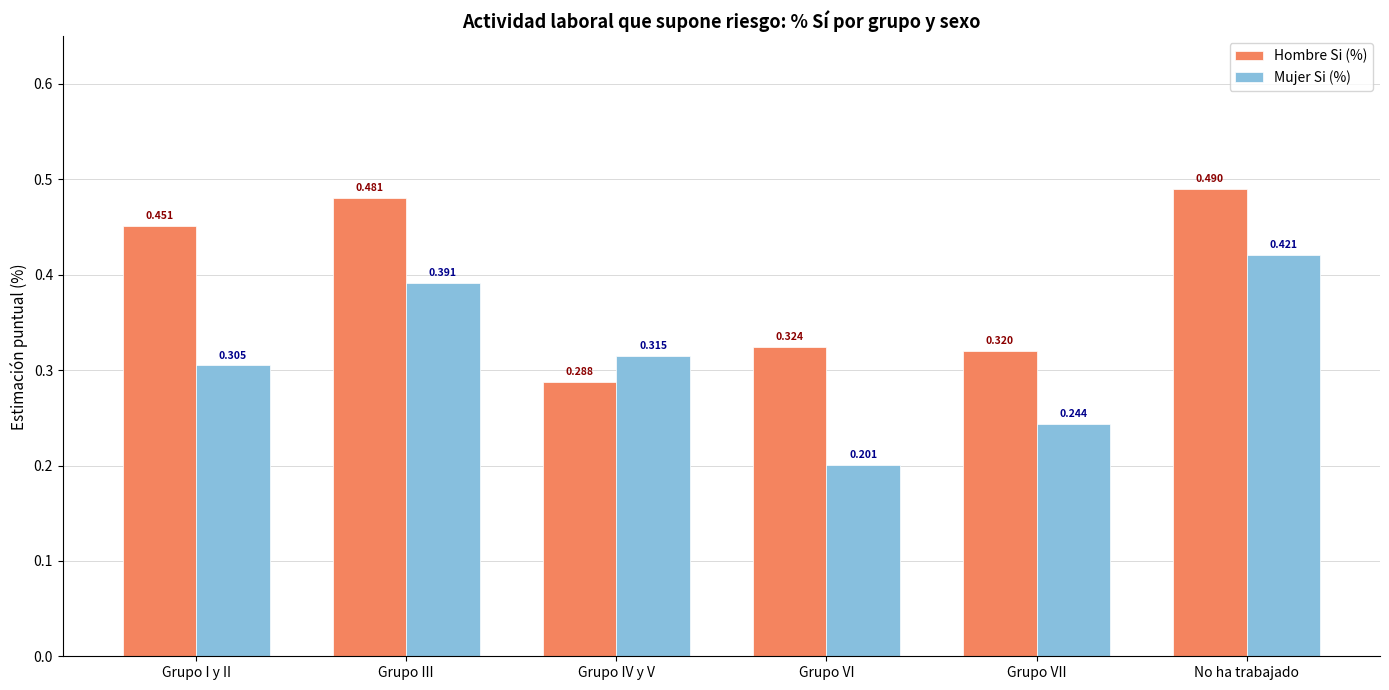

At which category does the chart reach its minimum across all series?

Grupo VI